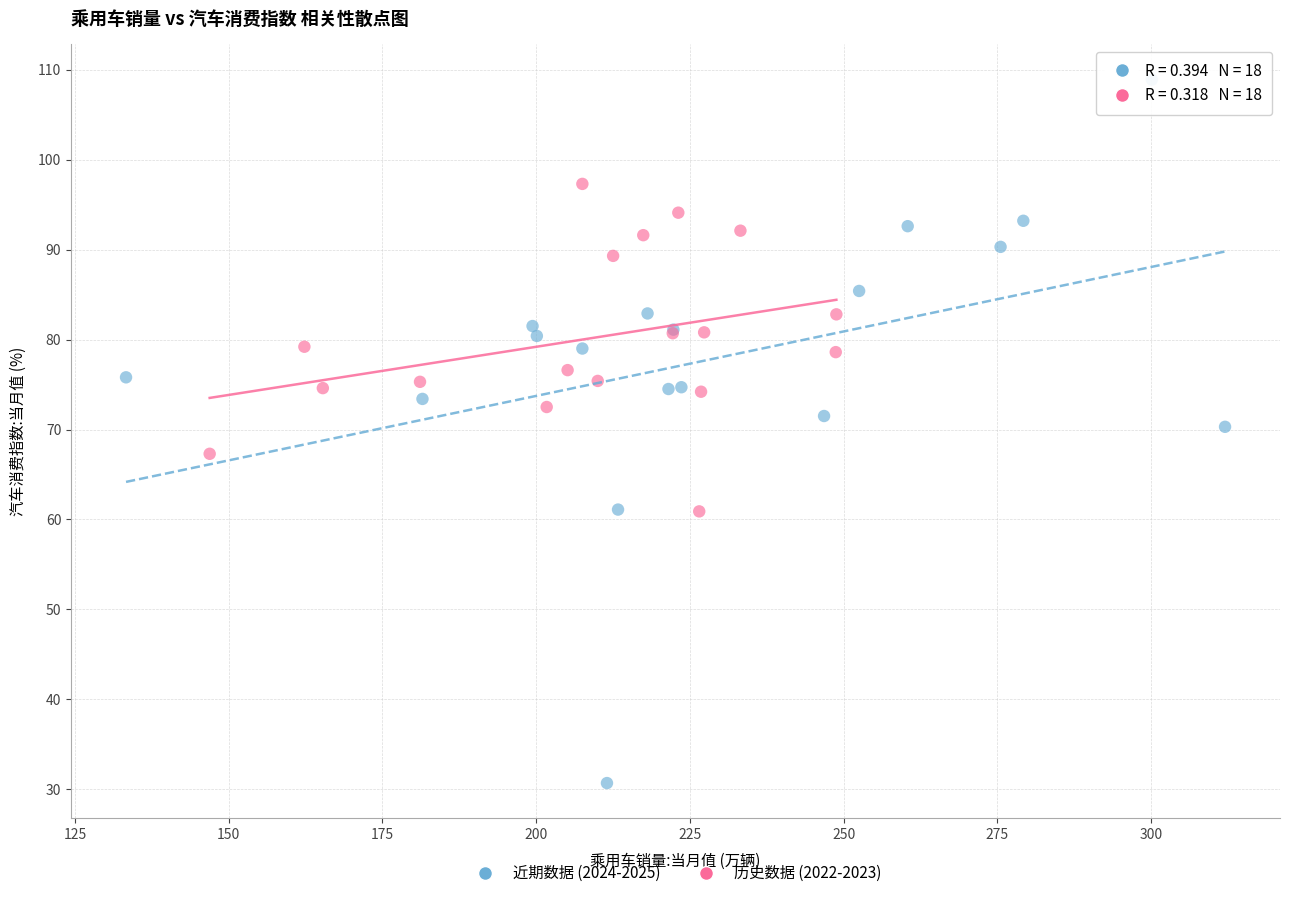

Which series contains the lowest Y value?

近期数据 (2024-2025)